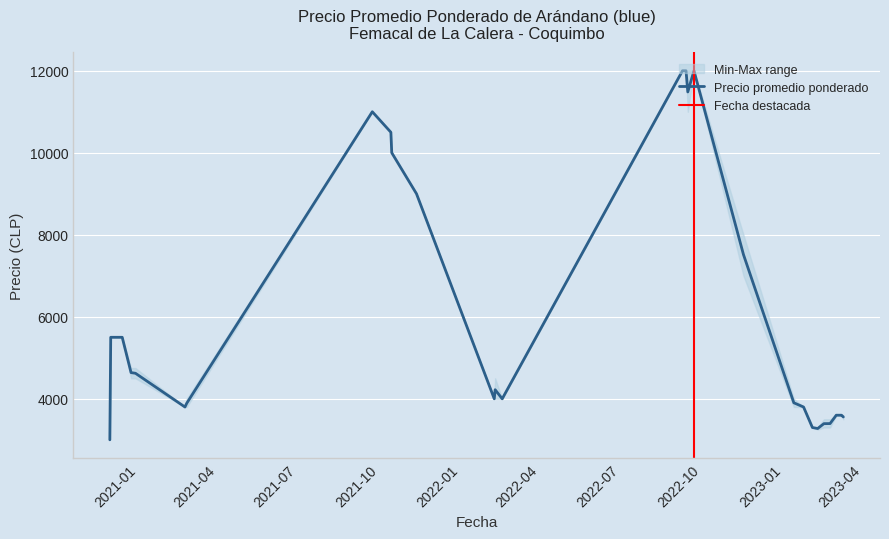

What is the difference between the maximum and minimum values in the Precio minimo series?

9000